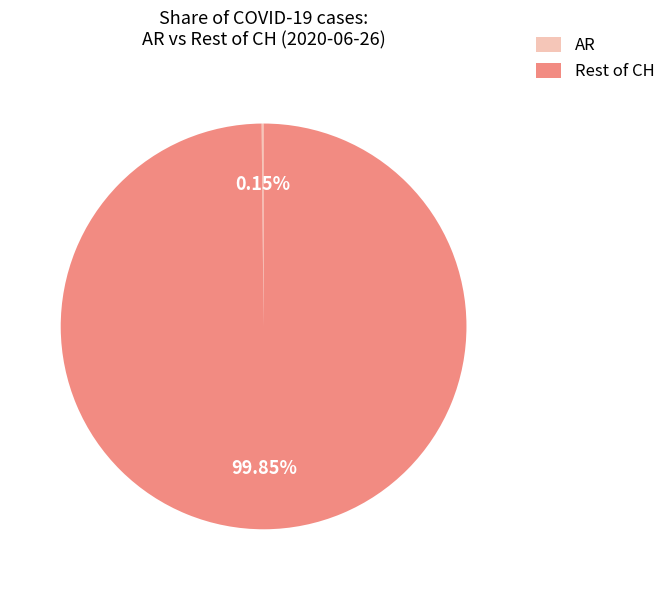

Is there any slice that represents more than half of the pie?

Yes